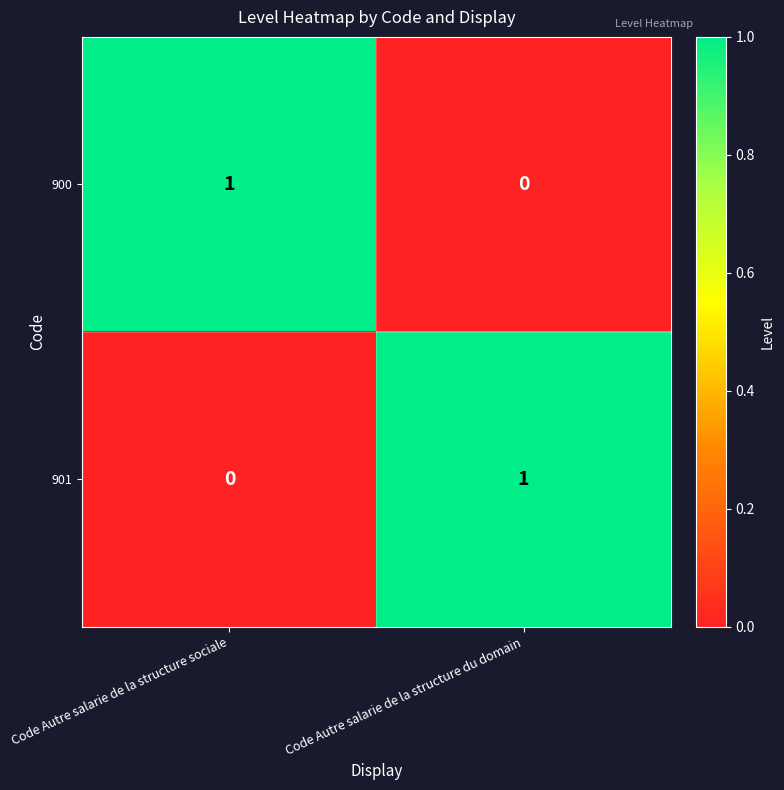

What is the total value across all series at Code Autre salarie de la structure sociale?

1